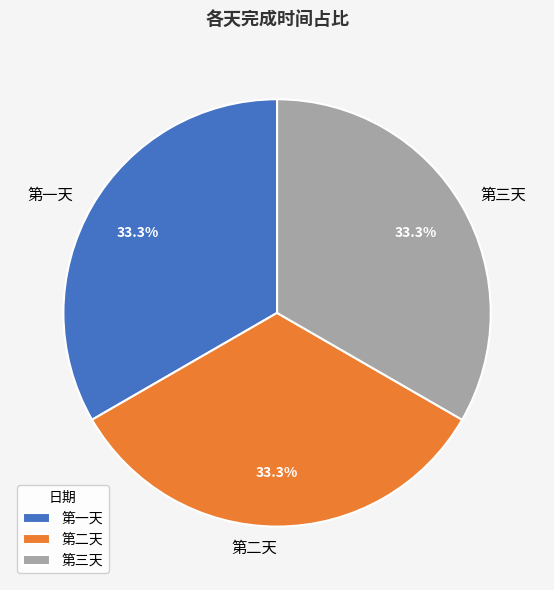

Count the number of slices in the pie.

3